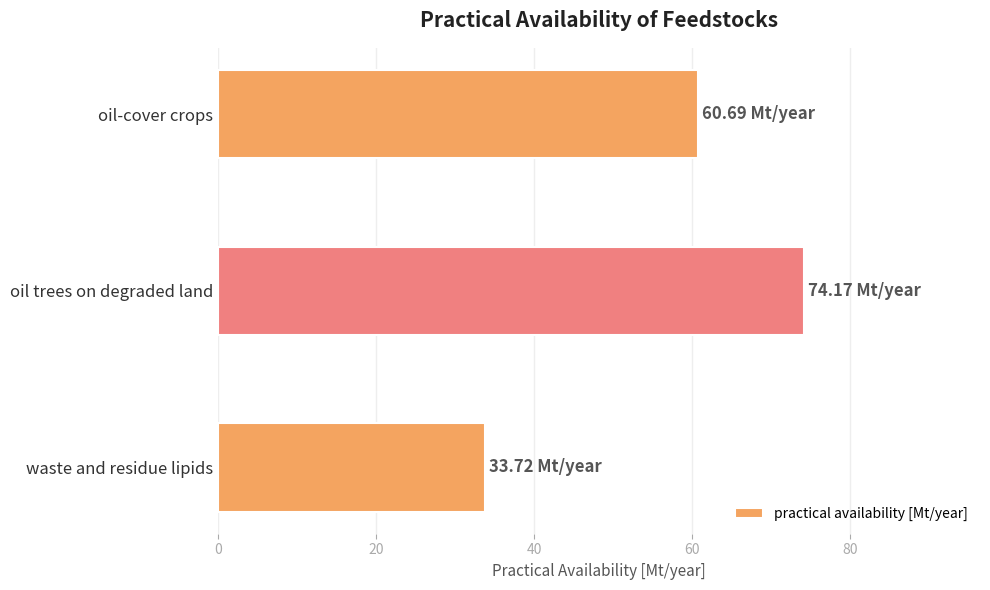

Count the number of categories in the chart.

3